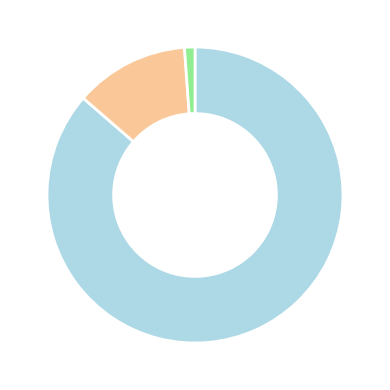

Is there a majority slice in this chart?

Yes